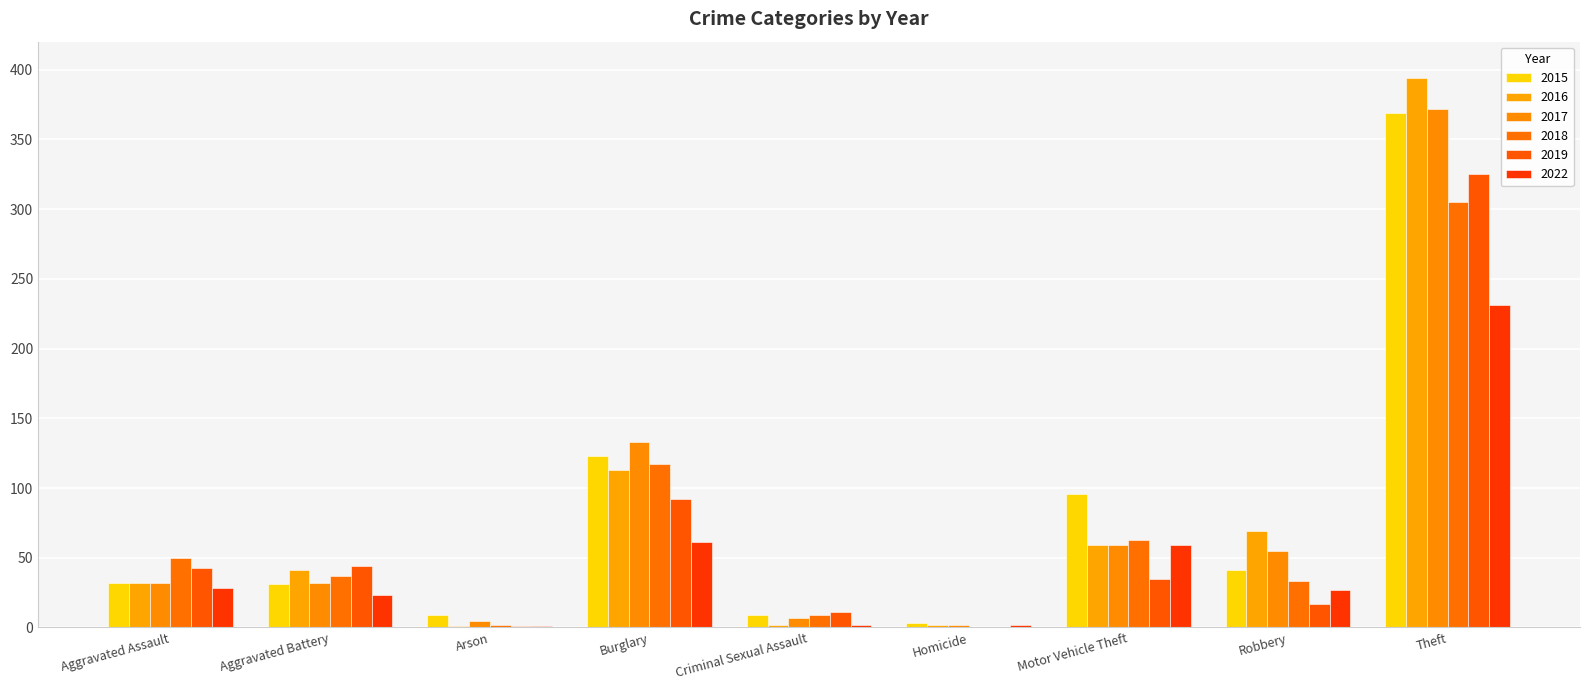

What is the label of the 4th bar from the right?

Homicide